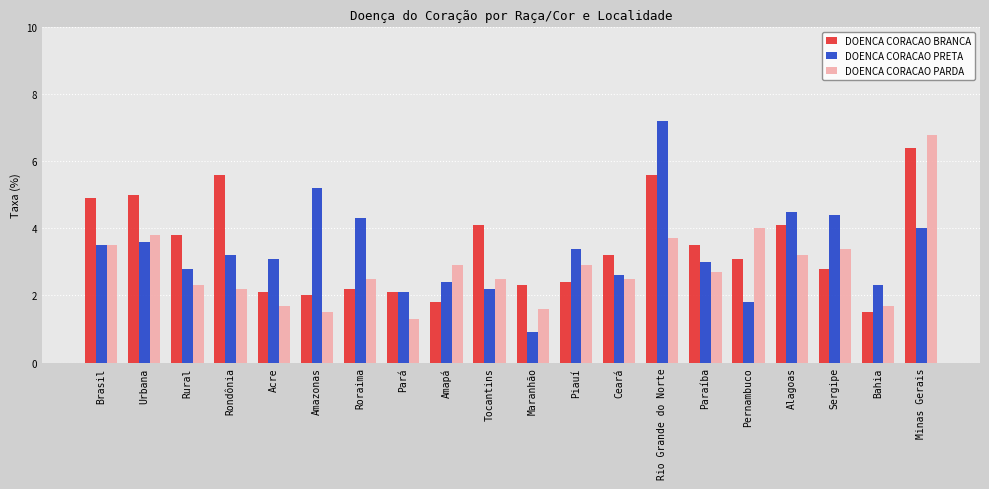

Is the value of DOENCA CORACAO BRANCA at Paraíba greater than the value of DOENCA CORACAO PRETA at Maranhão?

Yes